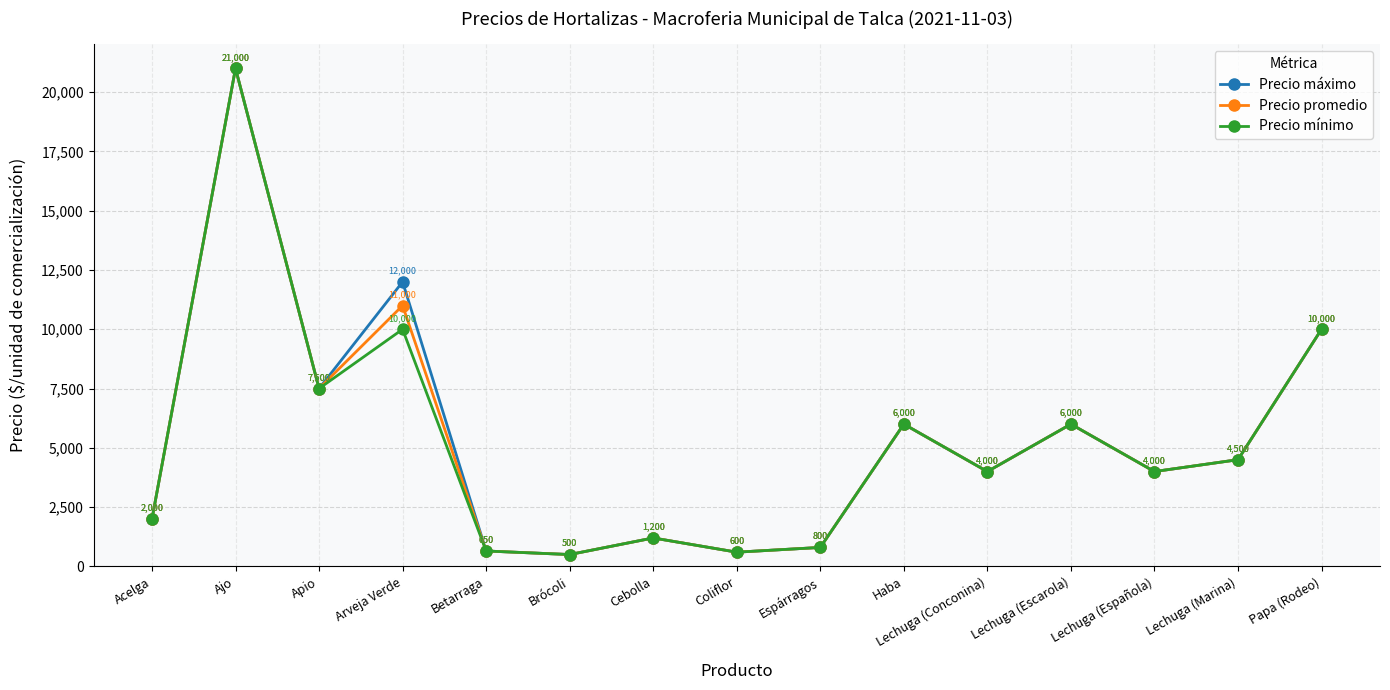

Which series has the largest total across all categories?

Precio máximo